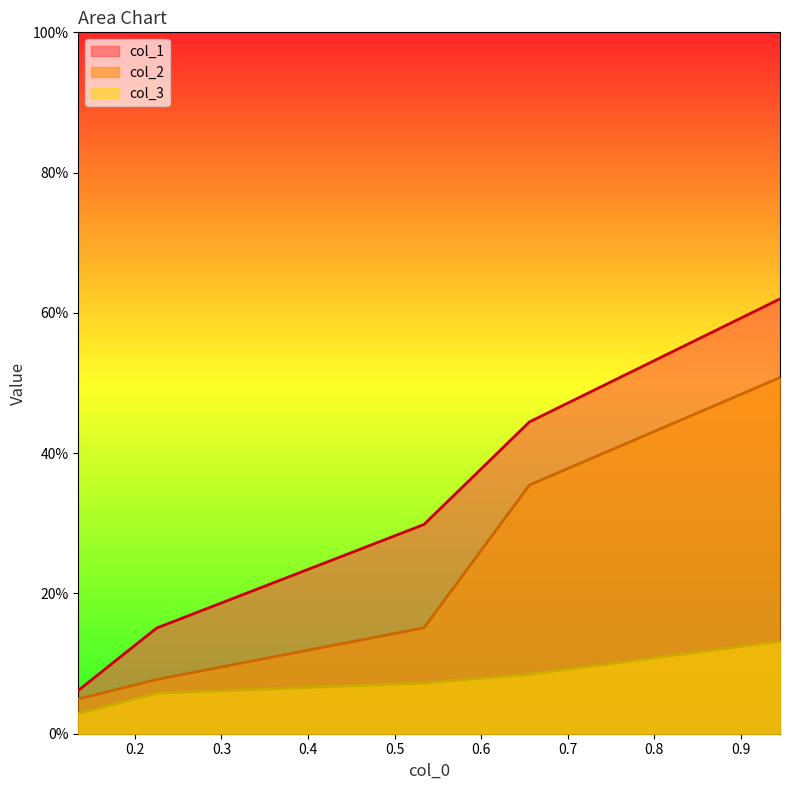

At how many categories does at least one series exceed 0?

5